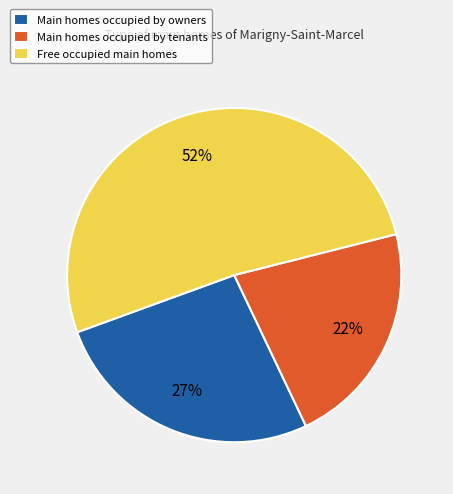

What is the ratio of the value at Free occupied main homes to the value at Main homes occupied by owners?

1.9